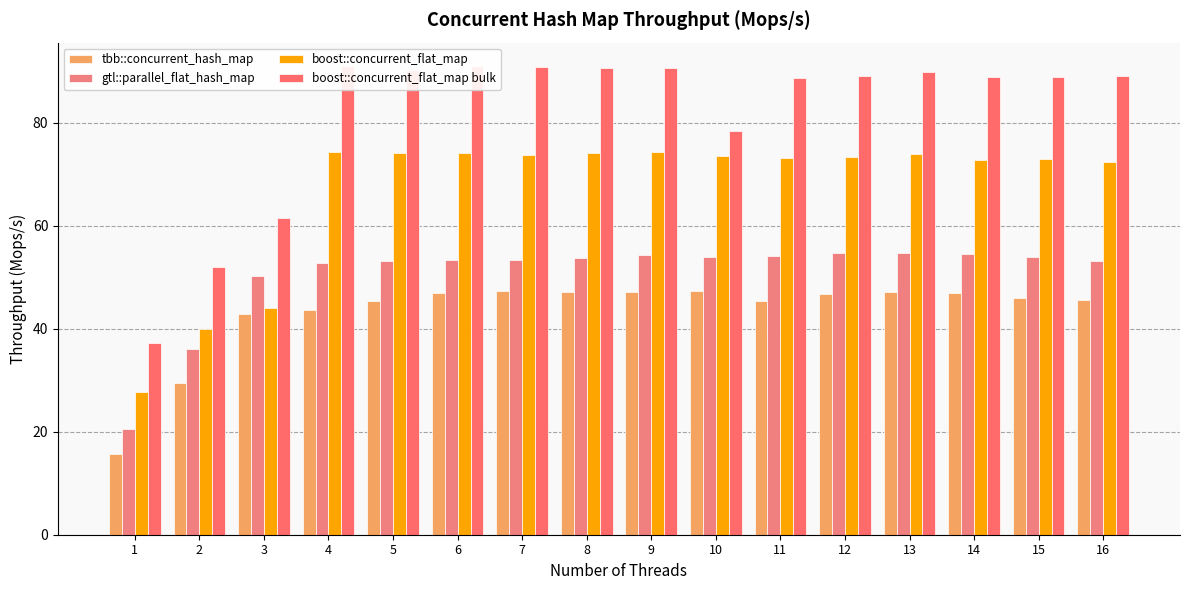

True or false: tbb::concurrent_hash_map has a value of 47.1 at 13.

True